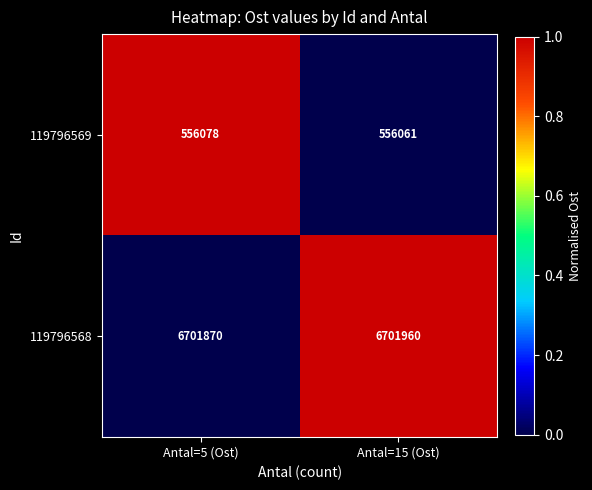

Count the number of categories in the chart.

2